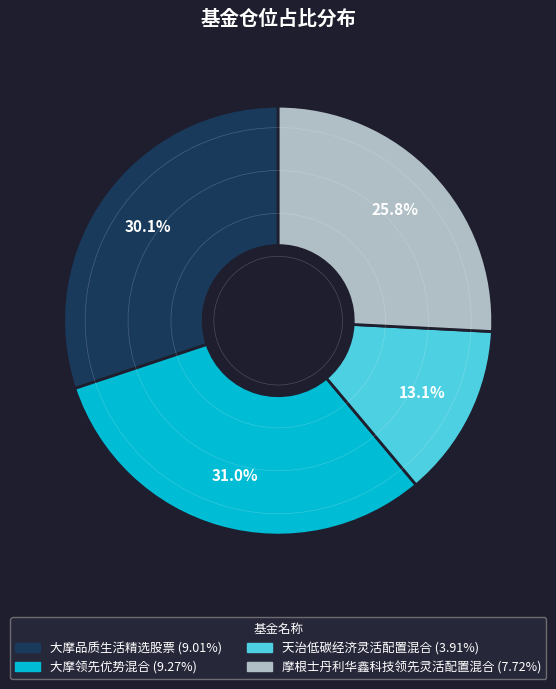

Is 天治低碳经济灵活配置混合 the majority of the pie?

No